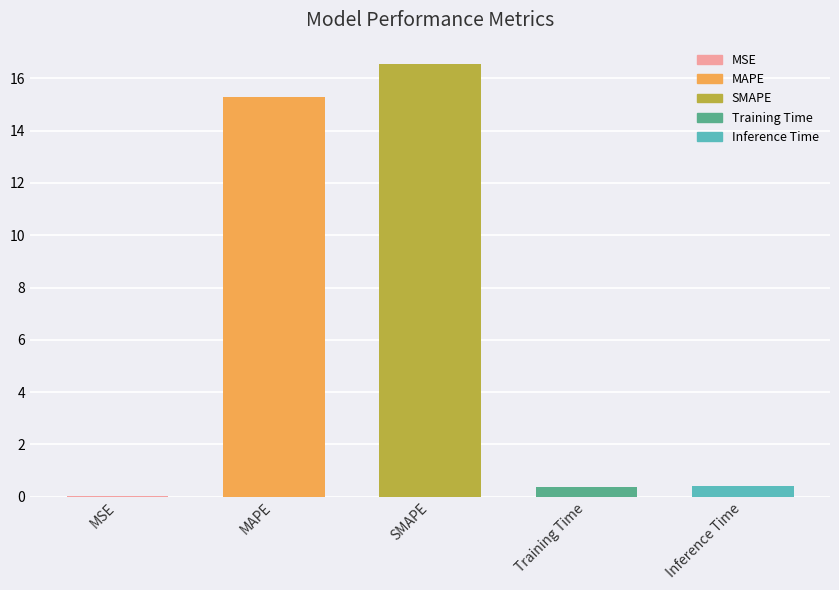

The chart shows a value of 0.4 at Inference Time. True or false?

True